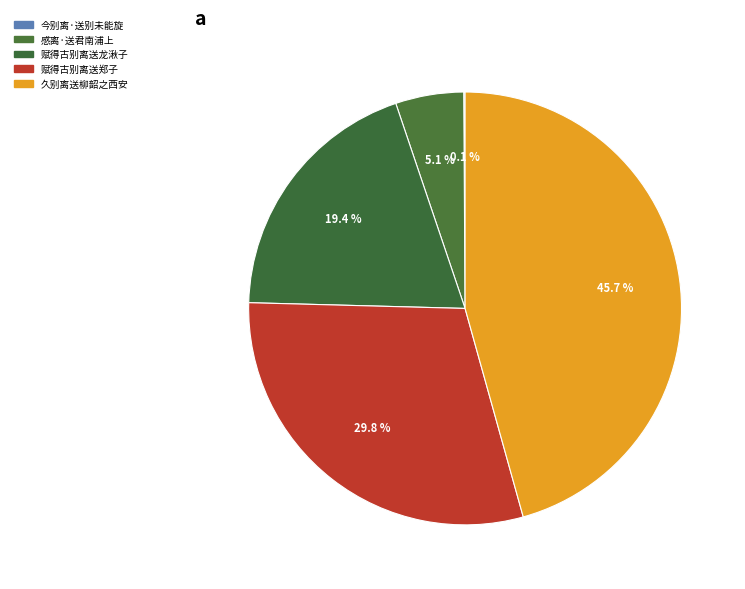

Between 今别离·送别未能旋 and 赋得古别离送郑子, which is larger?

赋得古别离送郑子